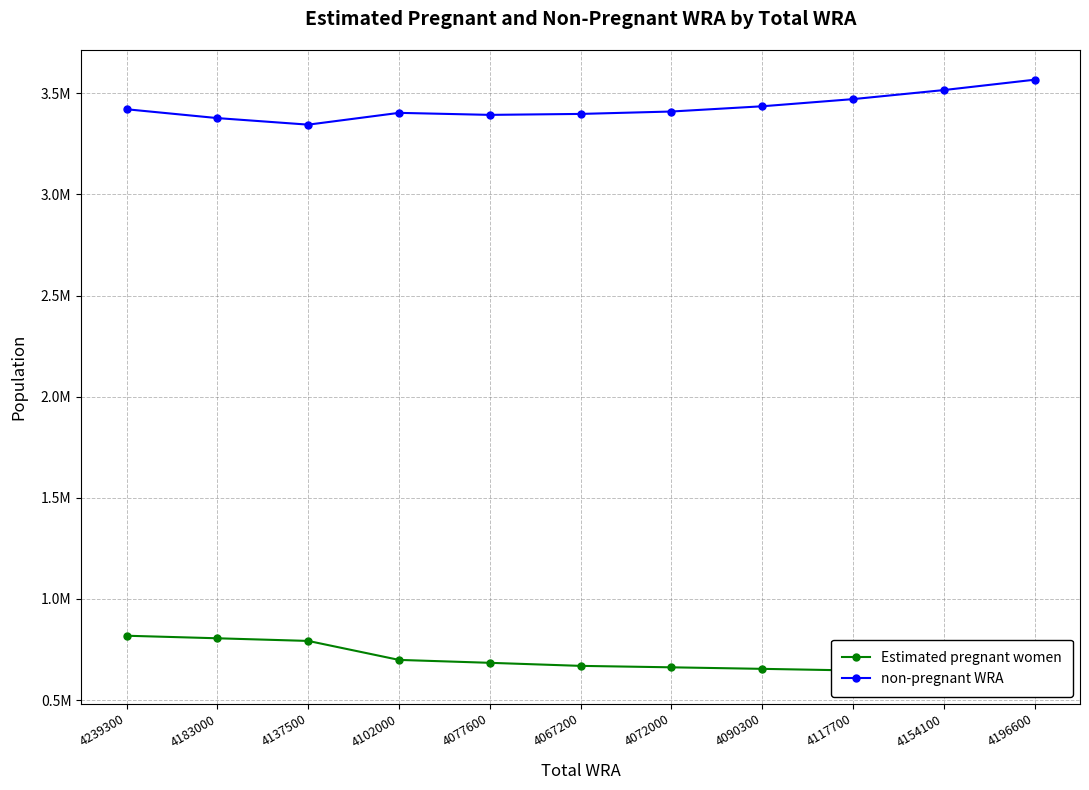

What is the difference between the highest and lowest values at 4067200?

2729500.4